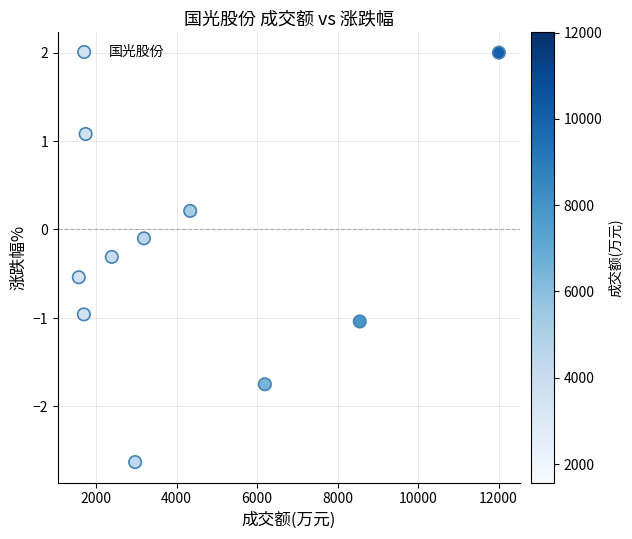

What is the range of X values (max minus min)?

10436.0